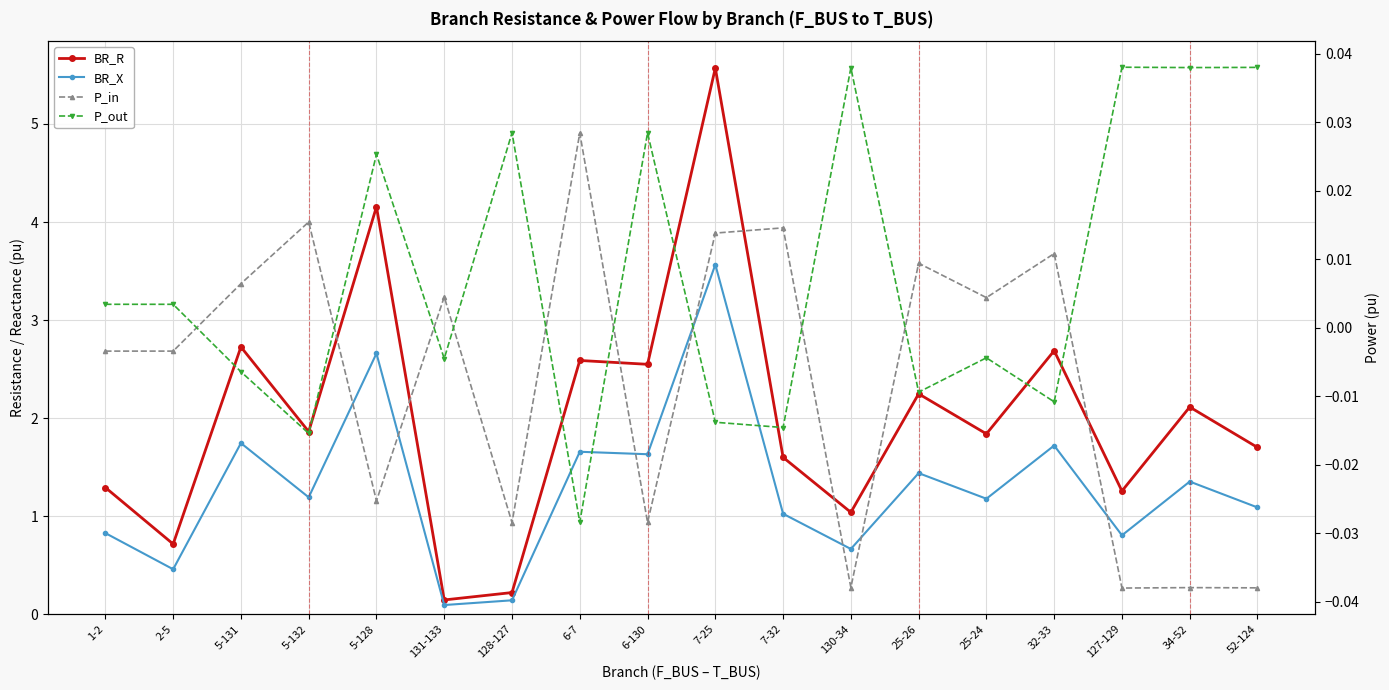

What is the label of the 5th point from the left?

5-128